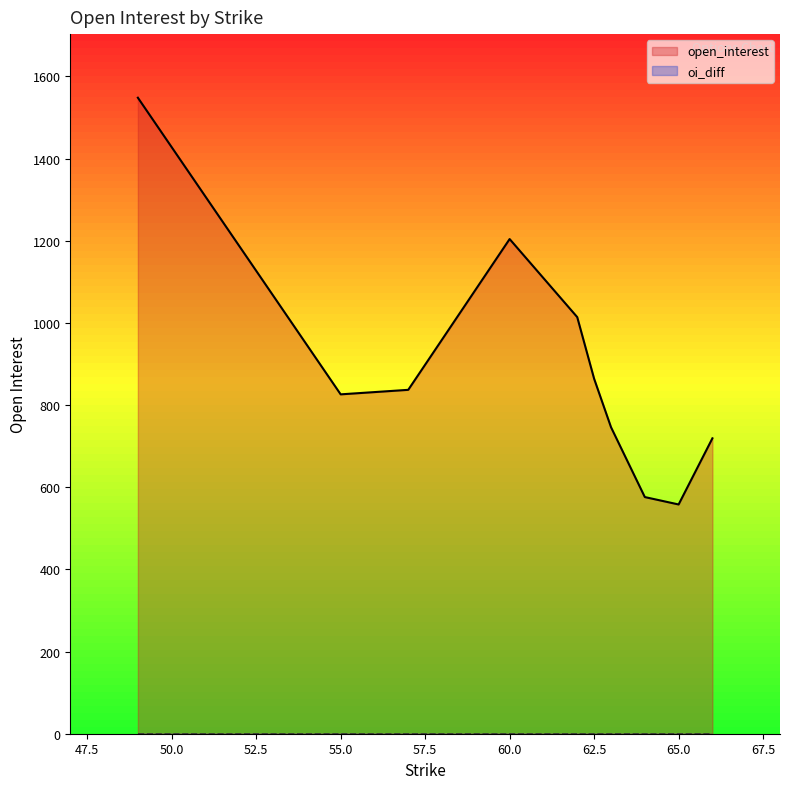

Which category has the lowest value in the oi_diff series?

49